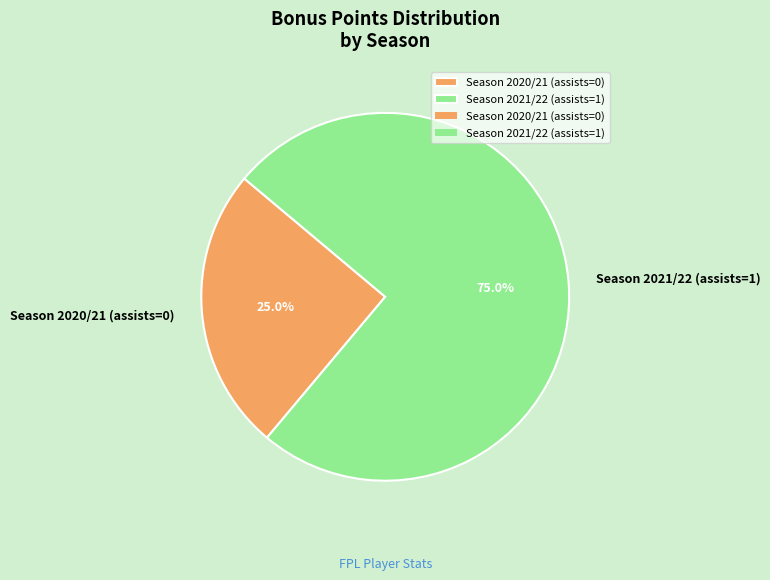

True or false: Season 2021/22 (assists=1) accounts for 75% of the total.

True